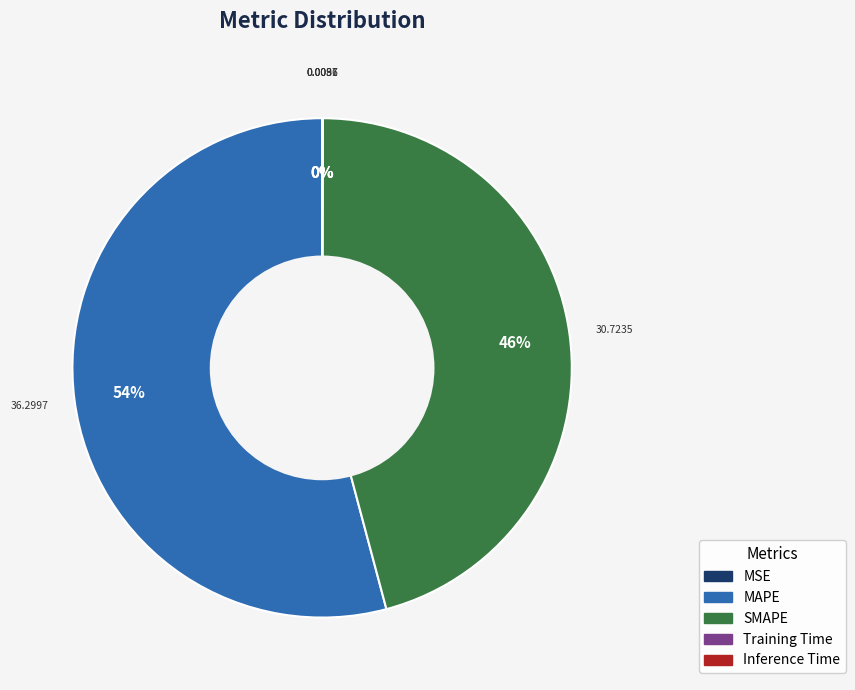

Which slice is the largest?

MAPE